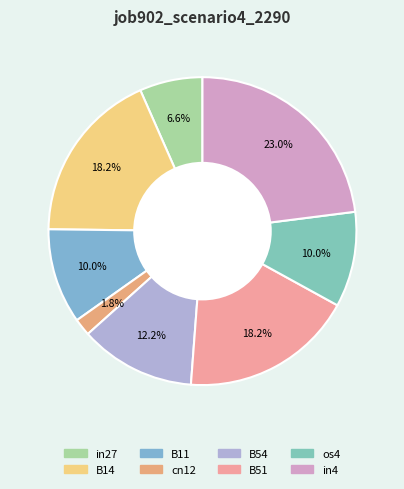

How many slices are in this pie chart?

8